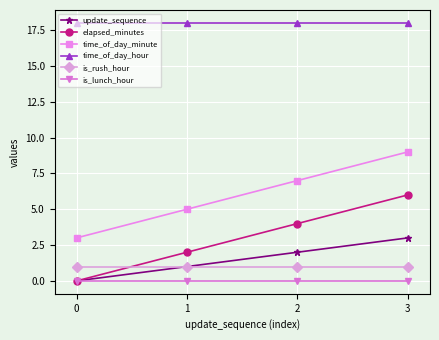

What is the total value across all series at 3?

37